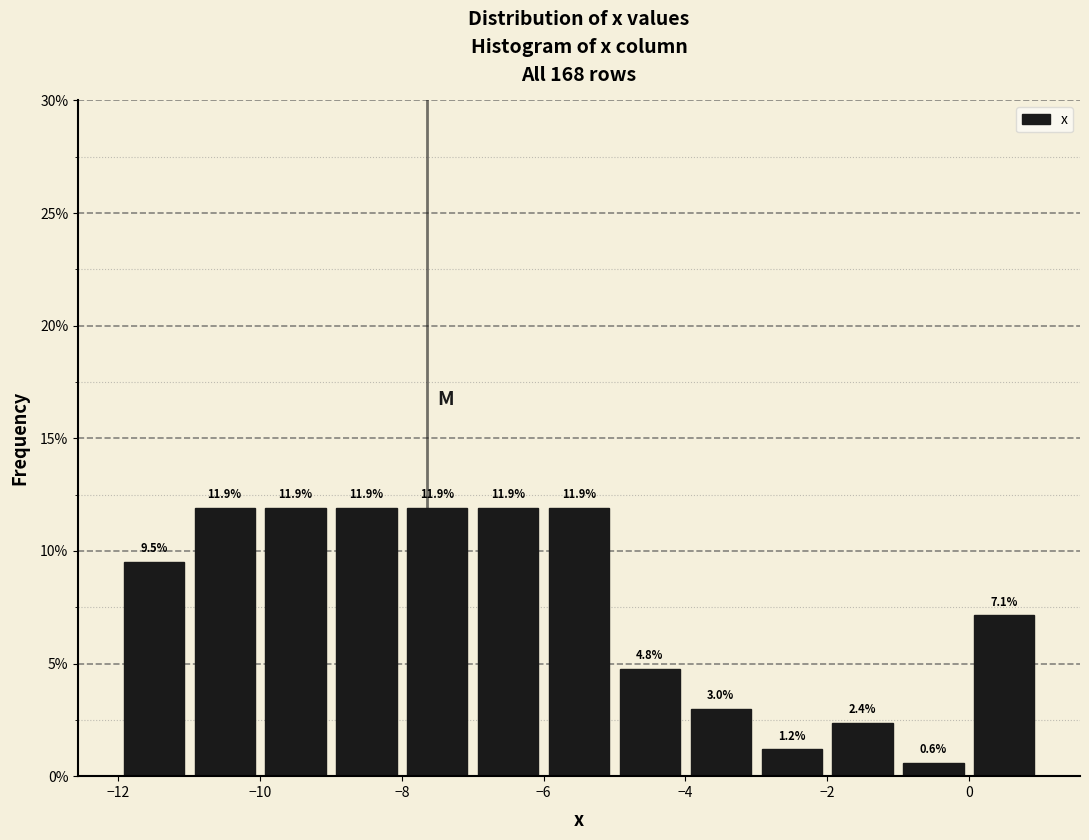

How tall is the bar that spans -3 to -2 on the x-axis?

1.2